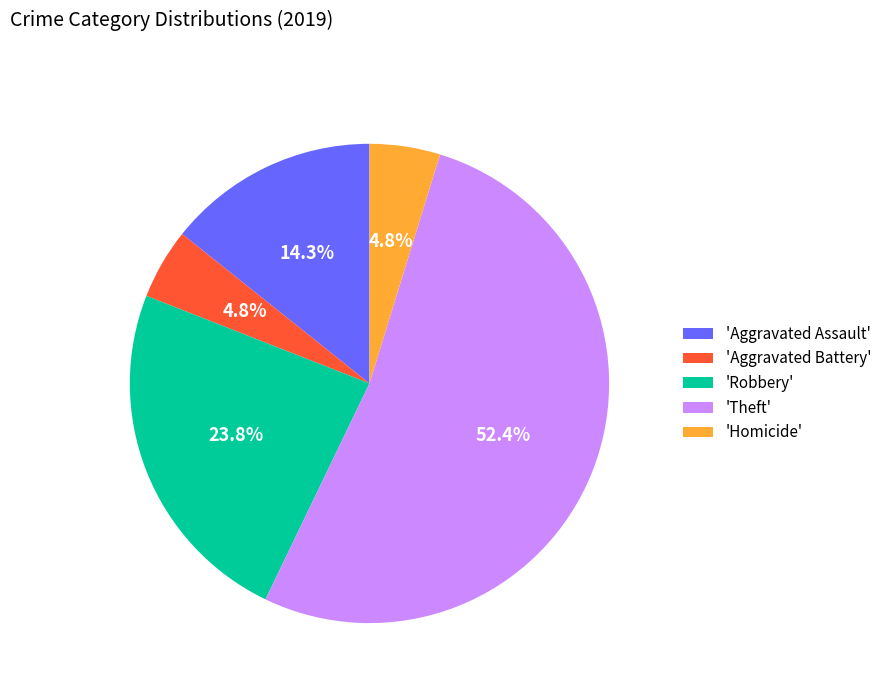

To the nearest percent, what is the difference between the largest and smallest slice percentages?

48%